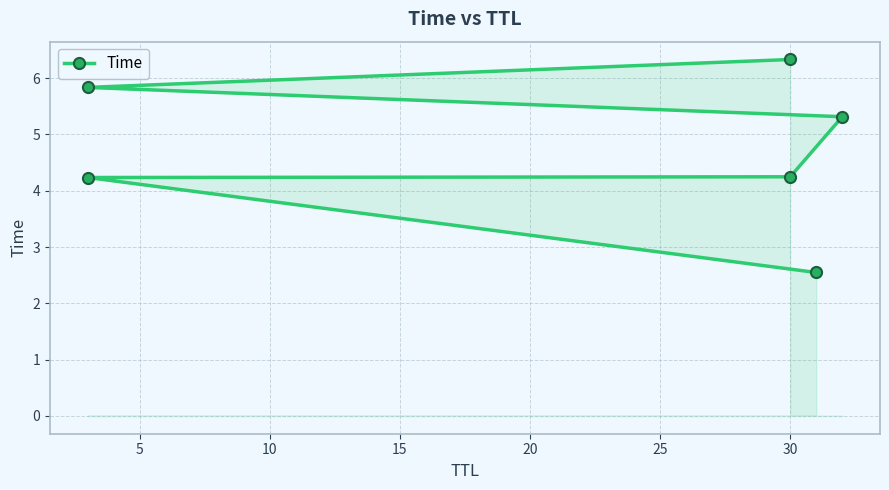

True or false: the data has more than 0 interior local peaks.

False